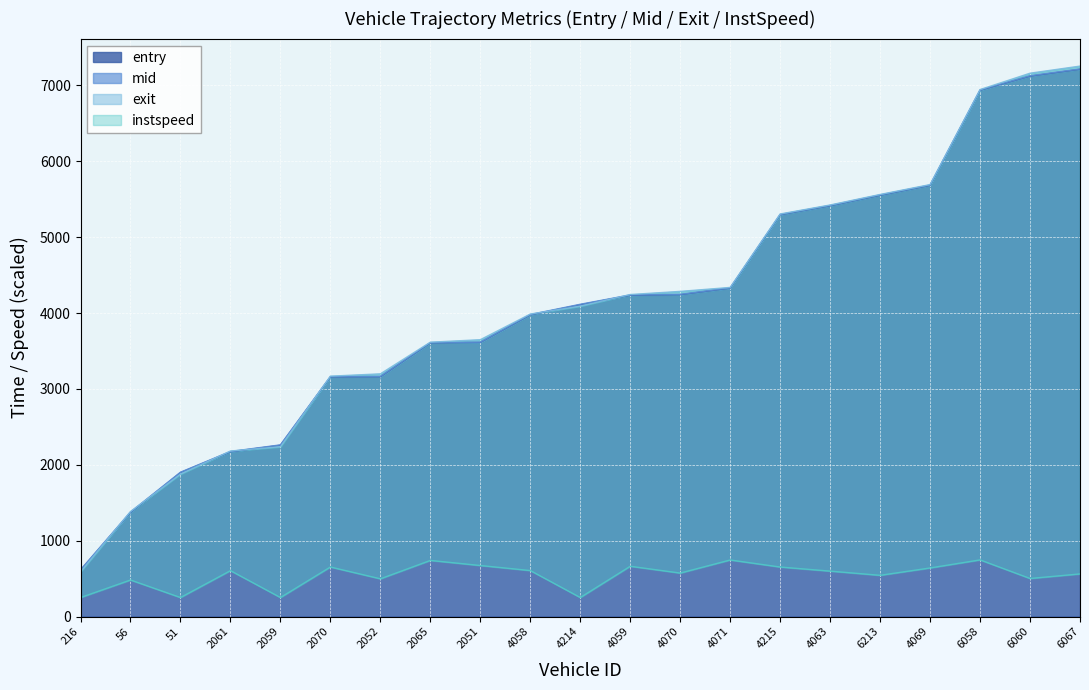

List the series in order of their peak value, highest first.

exit, mid, entry, instspeed